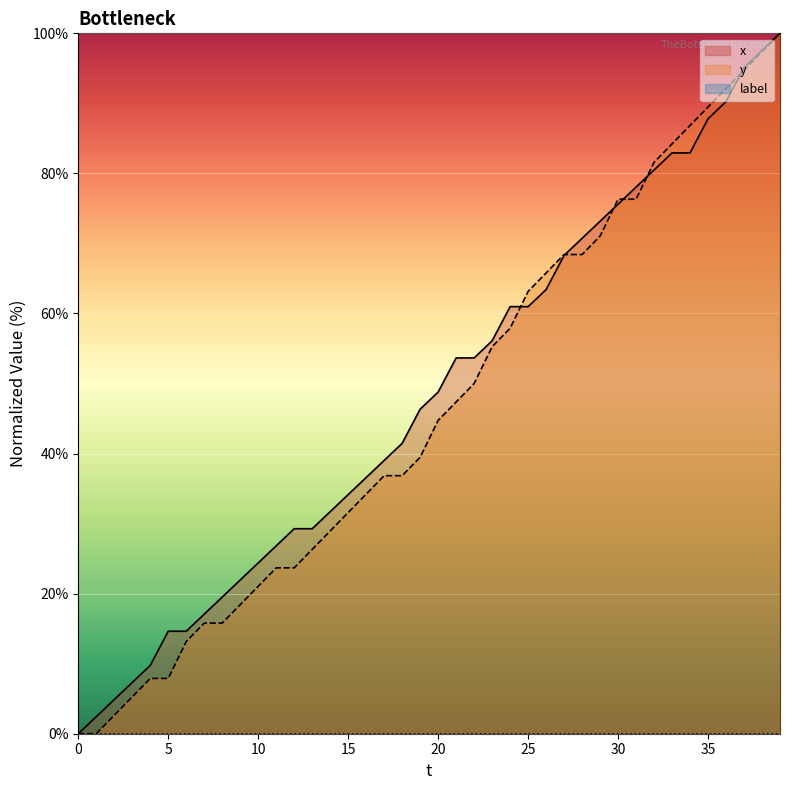

How many data points in y are above 44?

20